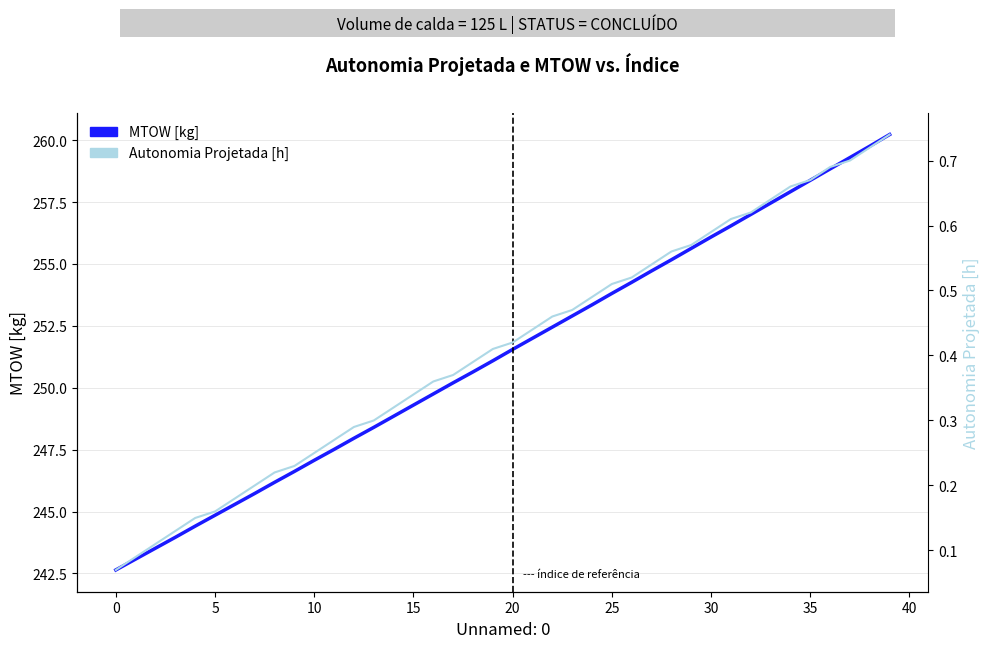

What is the difference between the maximum and second lowest values in the MTOW [kg] series?

17.2